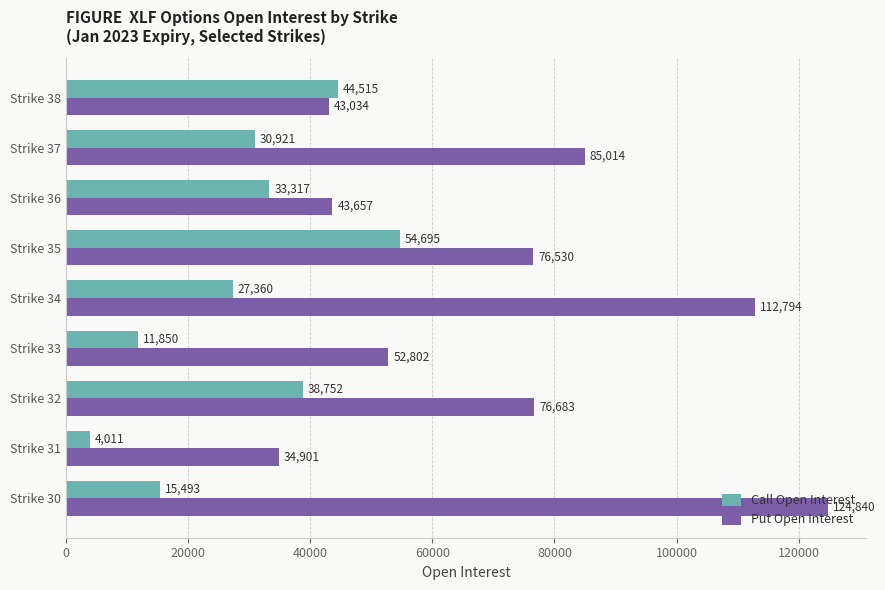

Is it true that Call Open Interest equals 47124 at Strike 37?

False